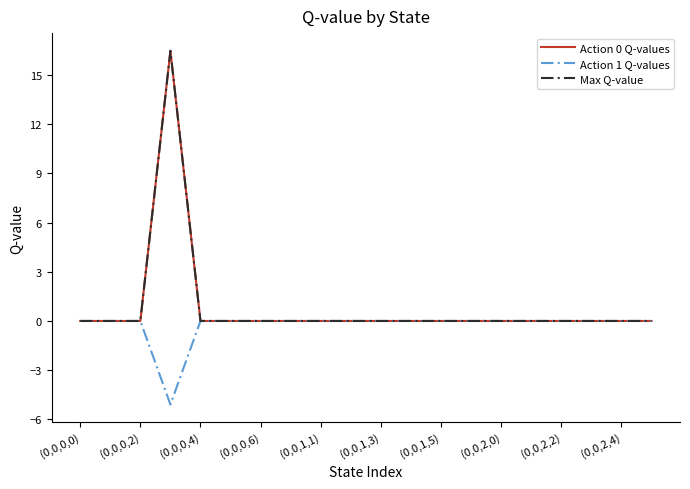

Rank the series by their maximum value, from highest to lowest.

Action 0 Q-values, Max Q-value, Action 1 Q-values